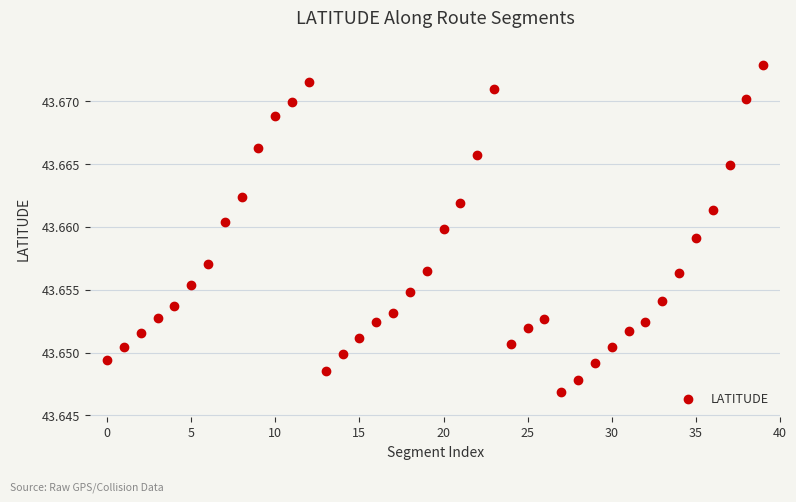

Count the values in the range 43 to 44.

40